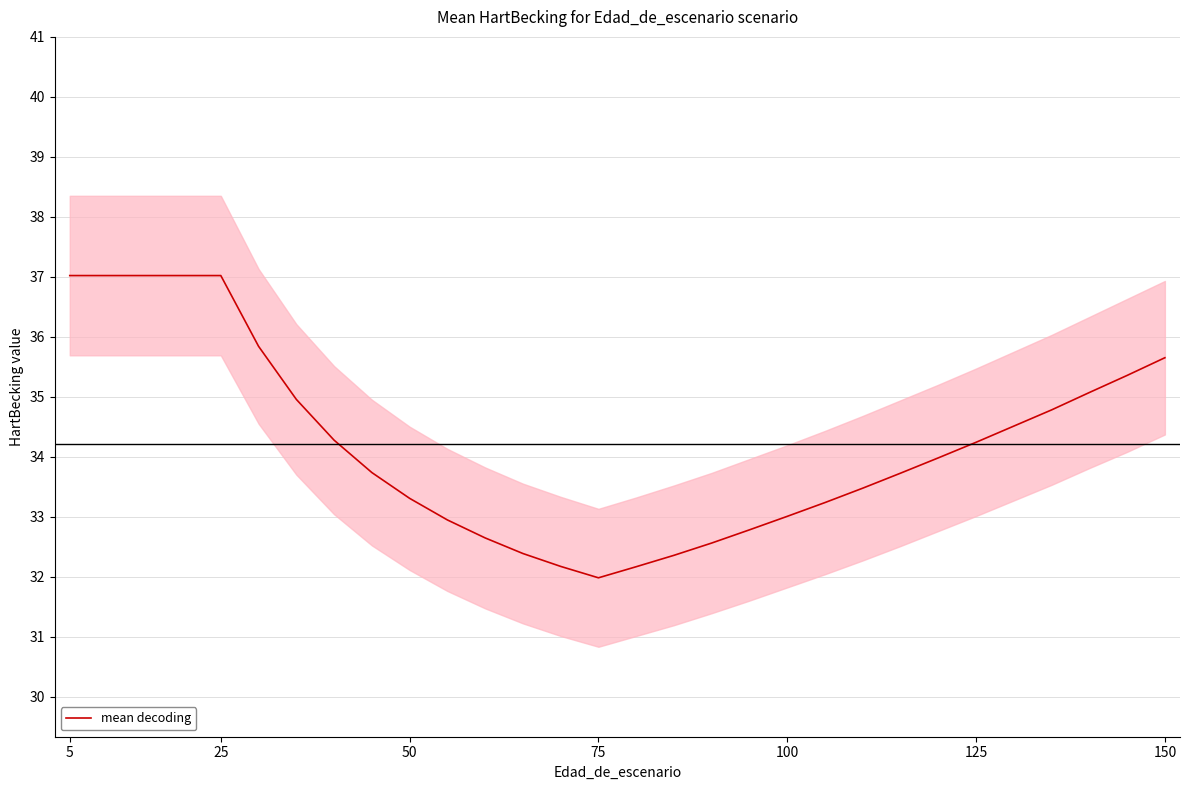

Which label corresponds to the largest value in the chart?

5